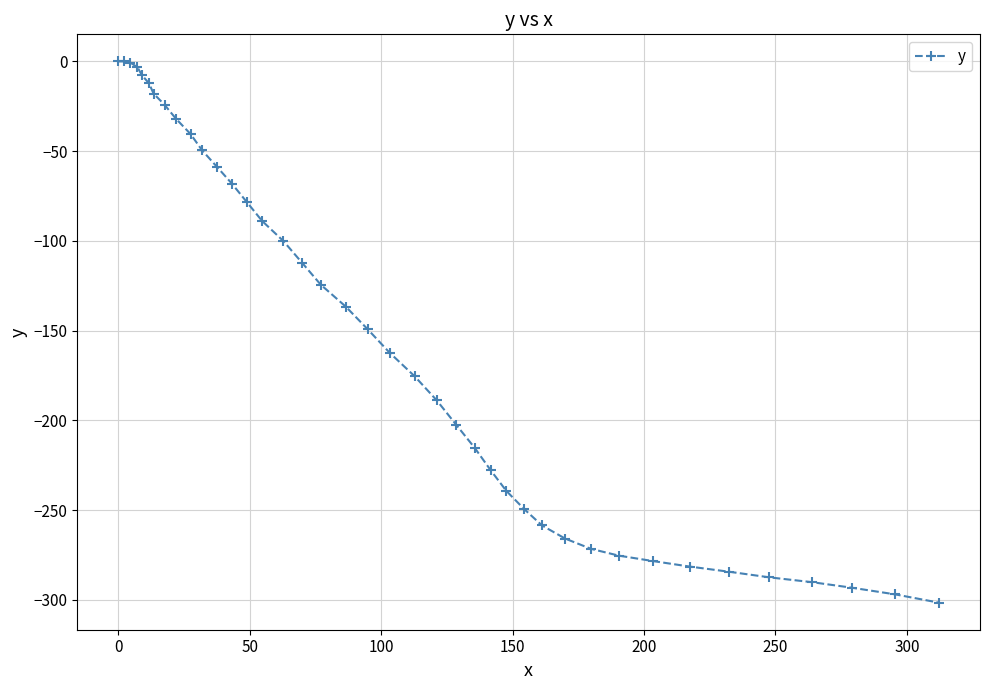

What is the value of the 40th point from the left?

-301.6